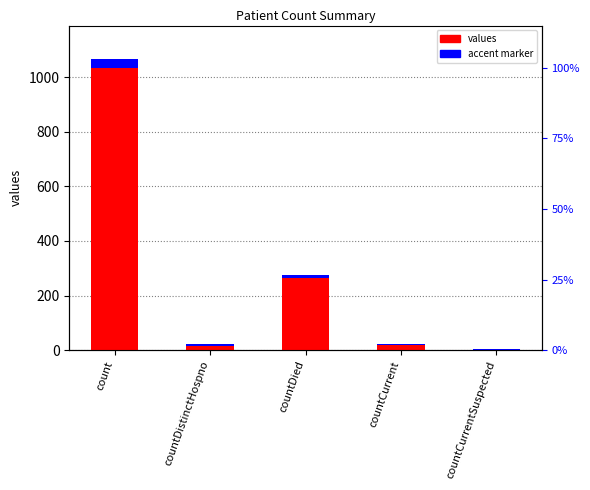

Reading right to left, list all the values displayed in this chart.

0	18	266	16	1034